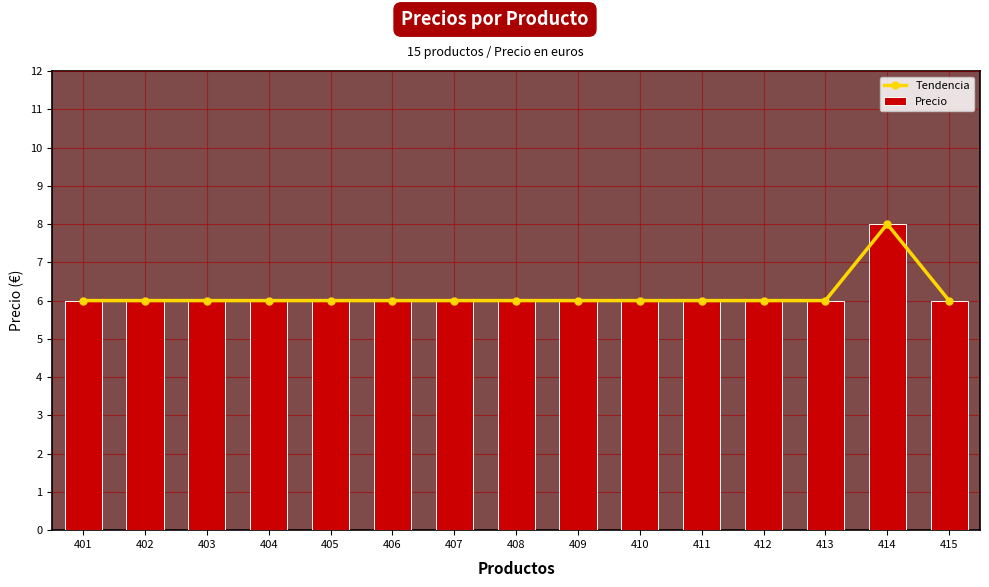

True or false: Tendencia has a value of 8 at 415.

False